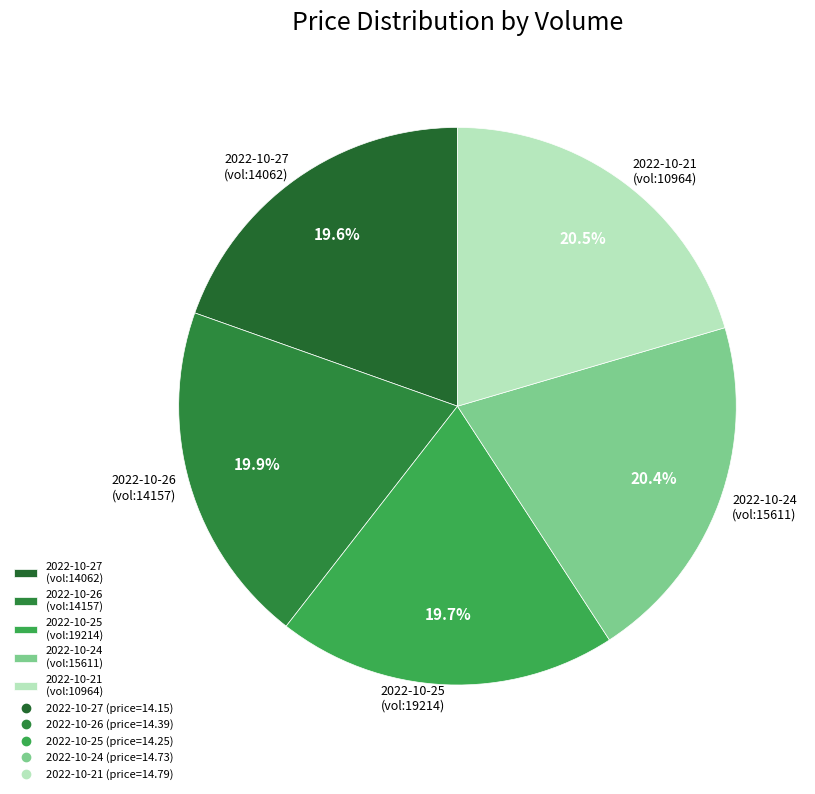

Approximately how many times larger is the value at 2022-10-24 (vol:15611) compared to 2022-10-27 (vol:14062)?

1.0